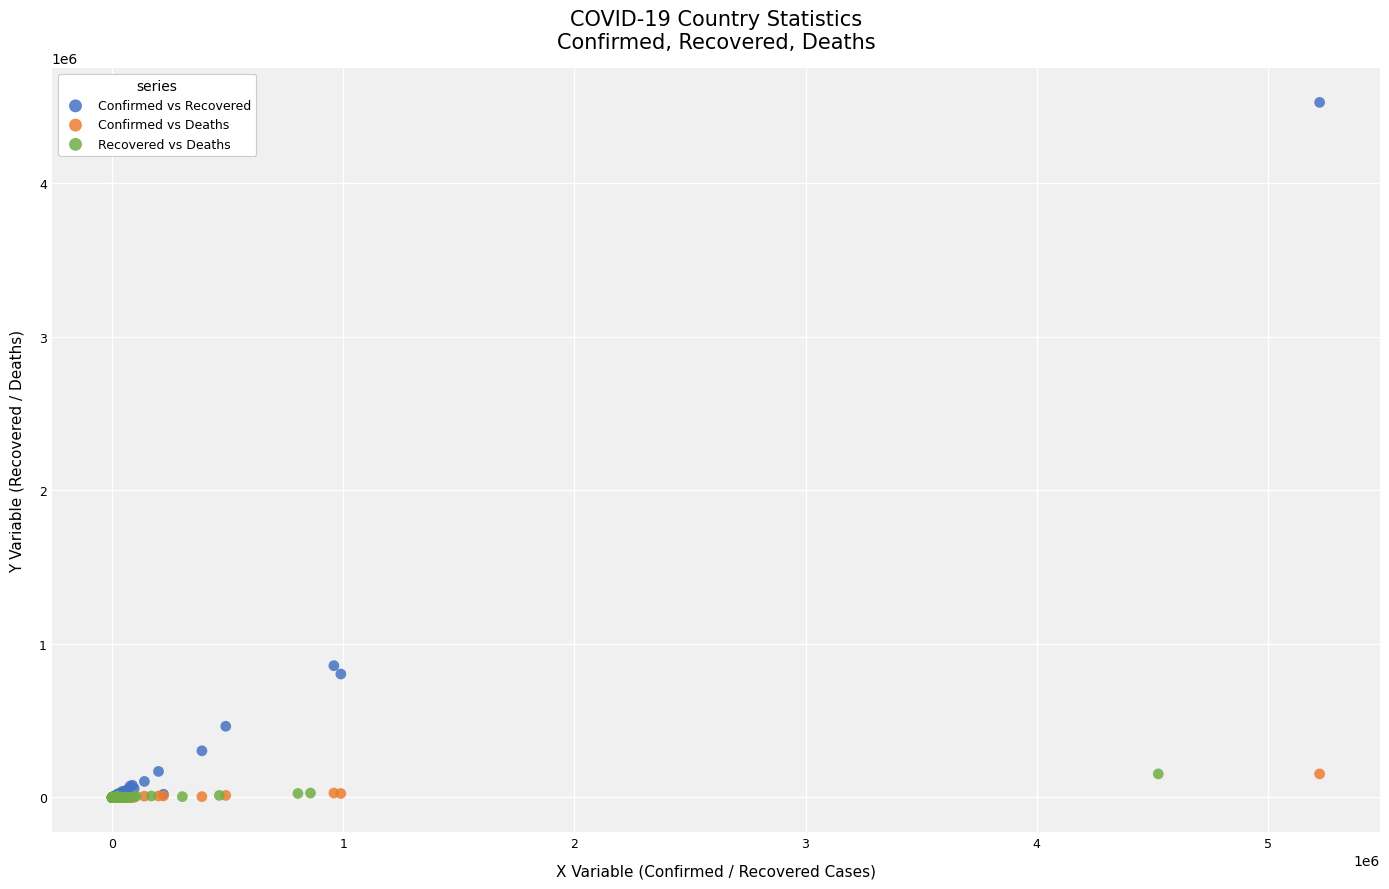

Which series has the largest Y range (max minus min)?

Confirmed vs Recovered